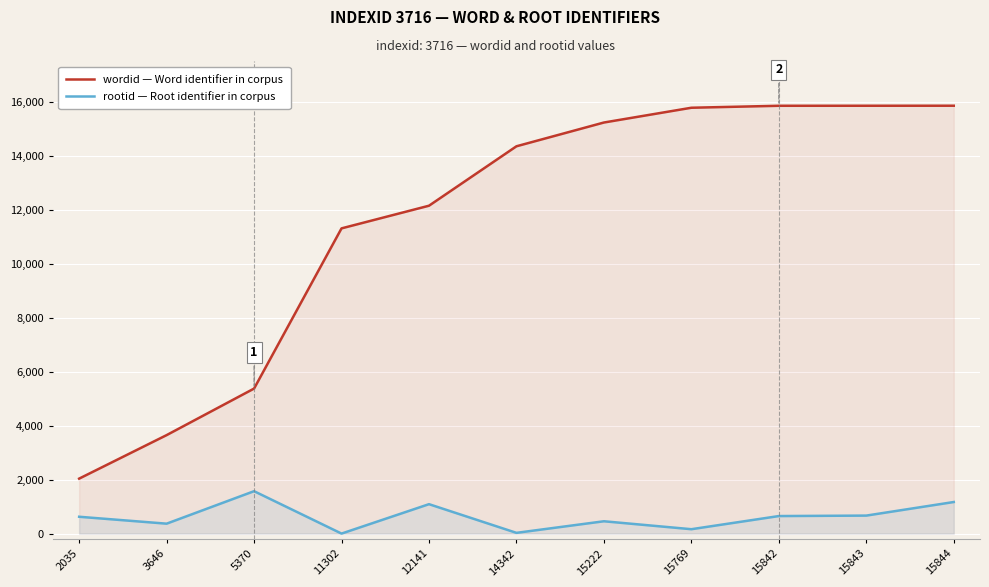

Between 14342 and 2035, which is larger?

14342